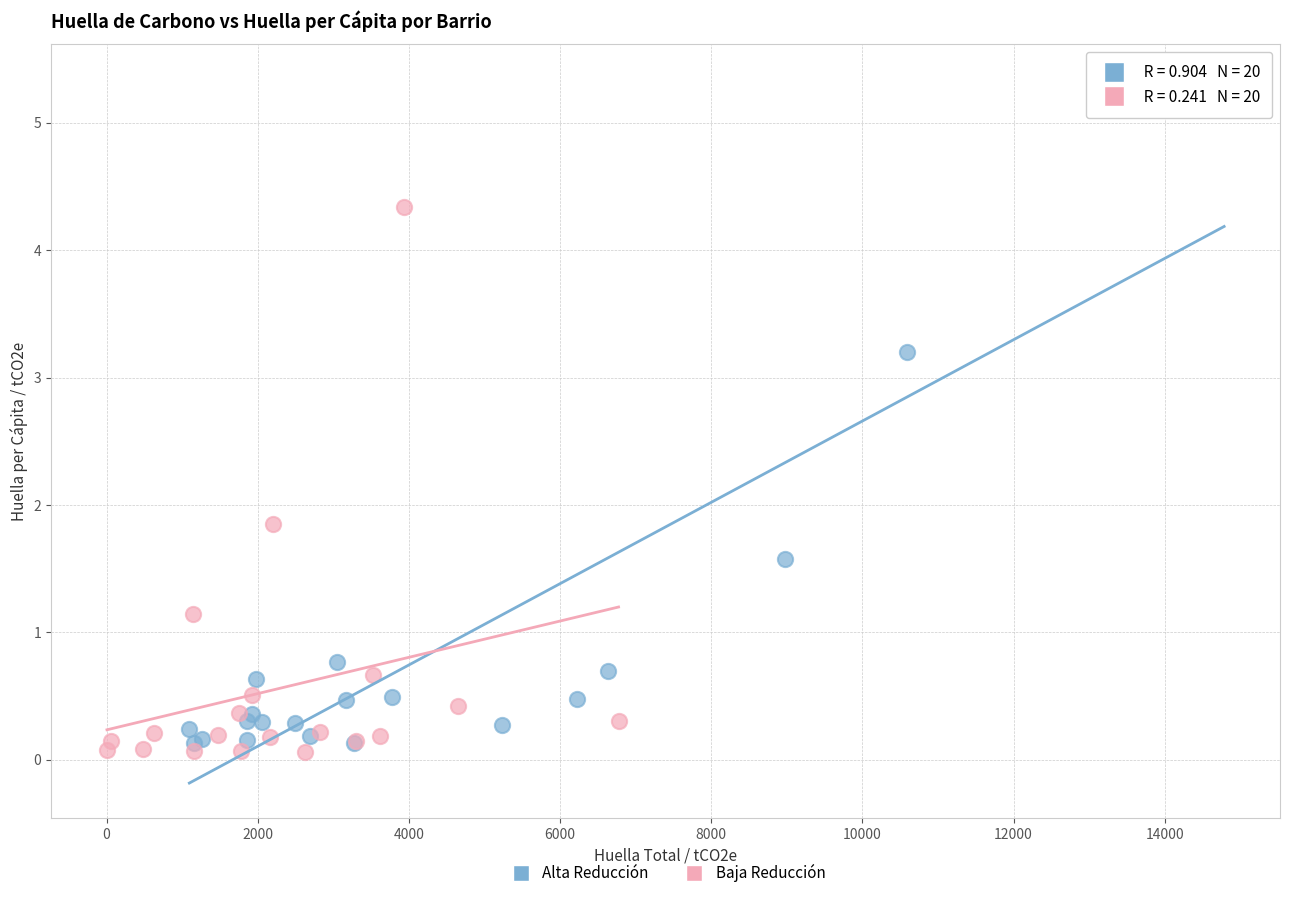

Which series has the largest Y range (max minus min)?

Alta Reducción